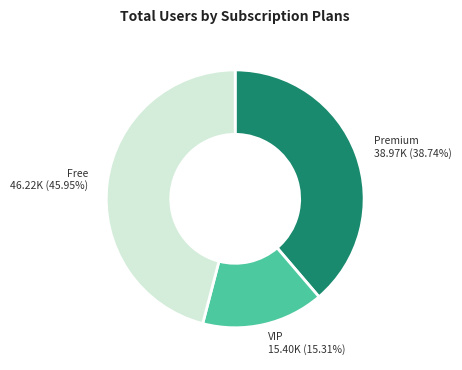

Which category has the biggest portion of the pie?

Free